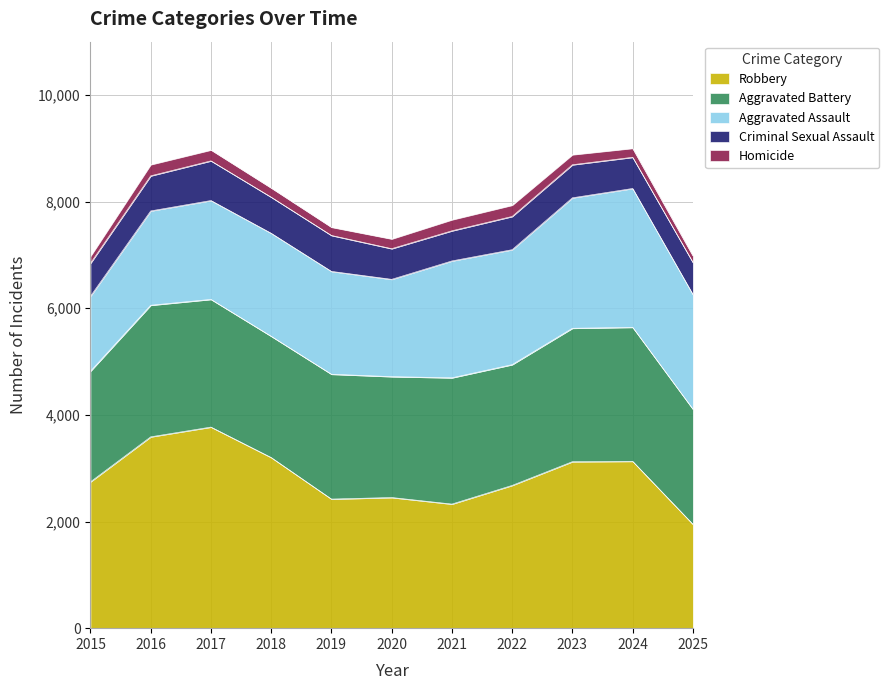

True or false: Aggravated Battery has a value of 3778 at 2025.

False